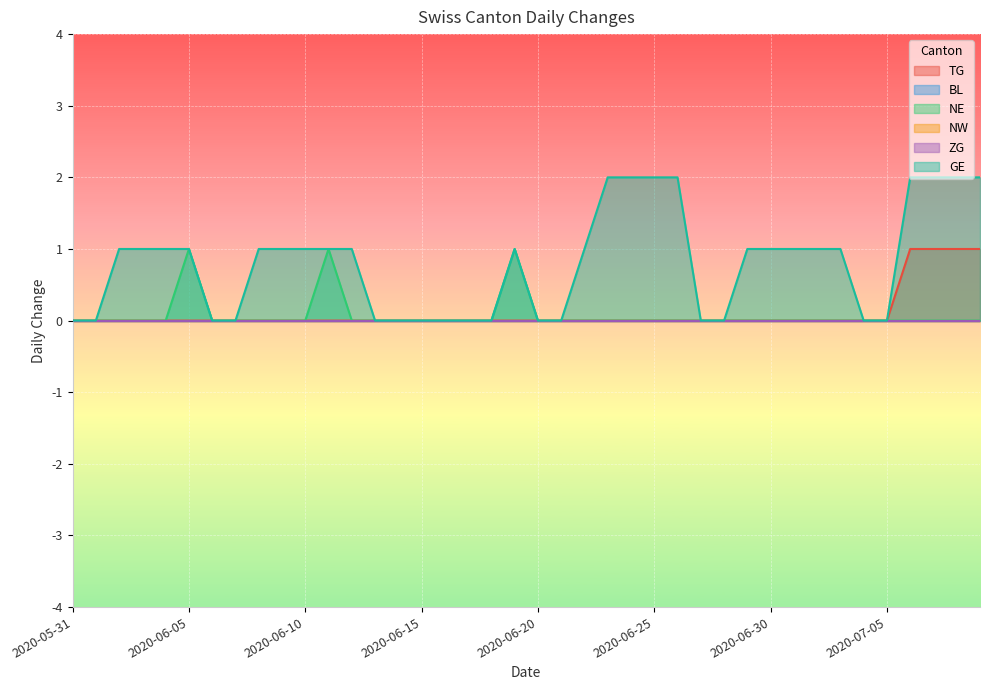

Between 2020-06-02 and 2020-06-14, which series saw the biggest shift?

GE